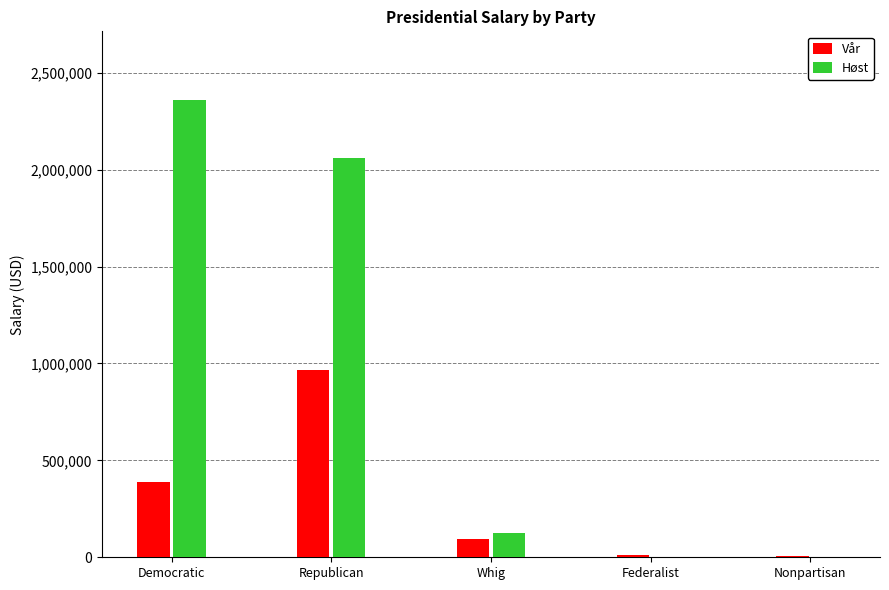

True or false: Høst has a value of 0 at Nonpartisan.

True